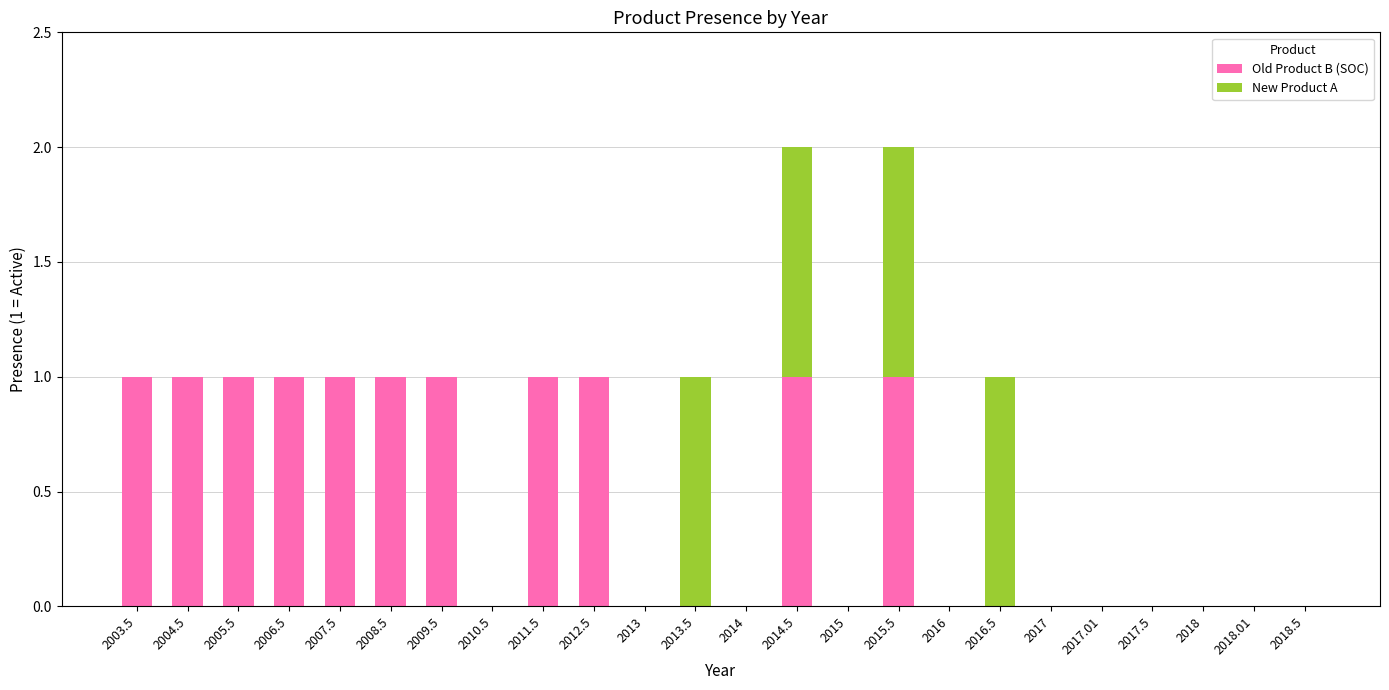

The value of Old Product B (SOC) at 2012.5 is 1. True or false?

True